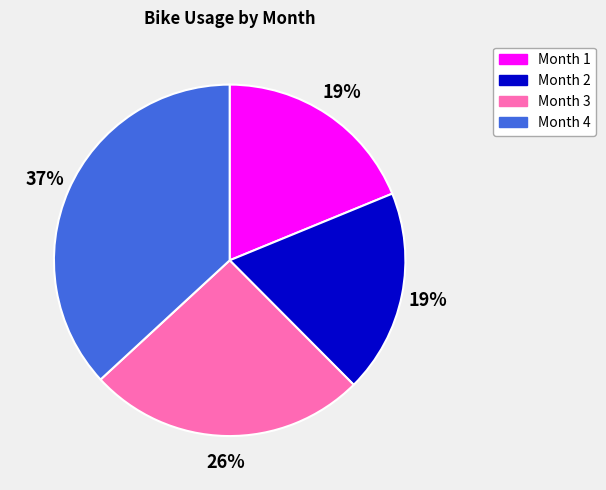

Is there any slice that represents more than half of the pie?

No